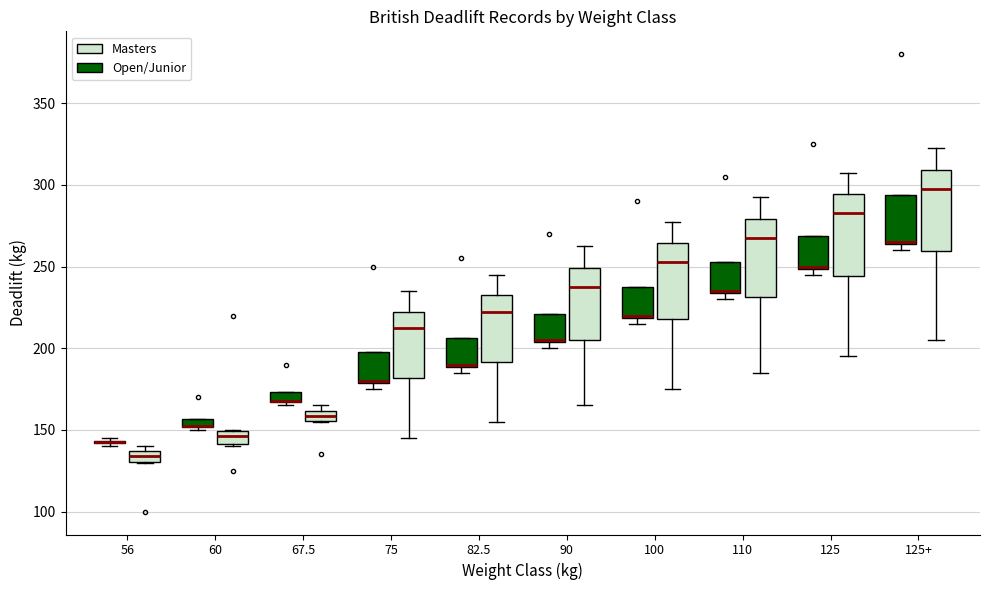

Where is the upper edge of the box for 125 (Open/Junior) on the y-axis? The values are not printed on the chart, so give them approximately, as read against the axis.

270